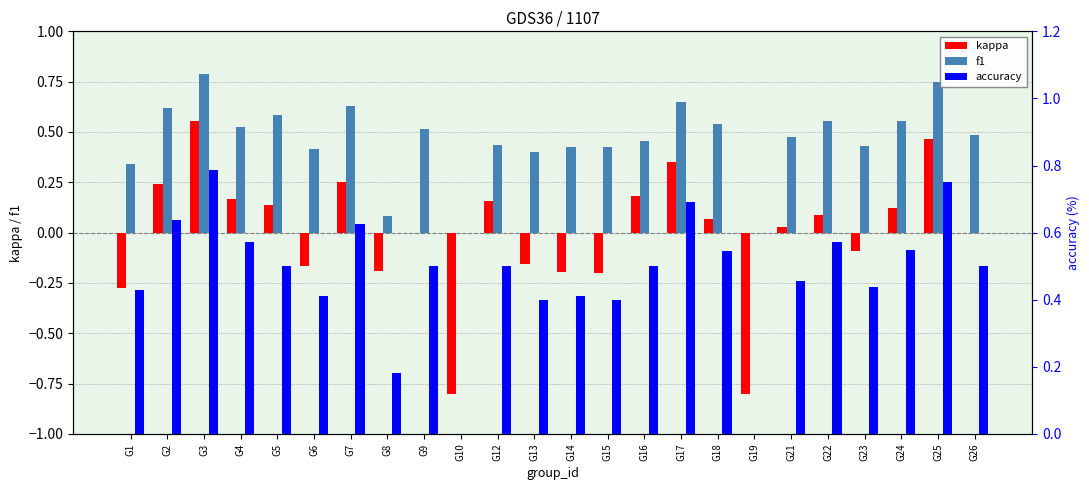

How many data points does each series have?

24